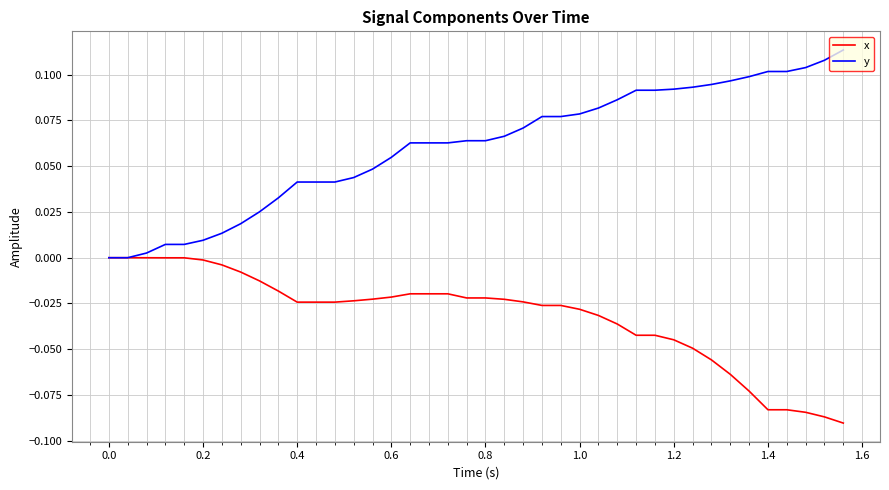

List the series in order of their peak value, highest first.

y, x